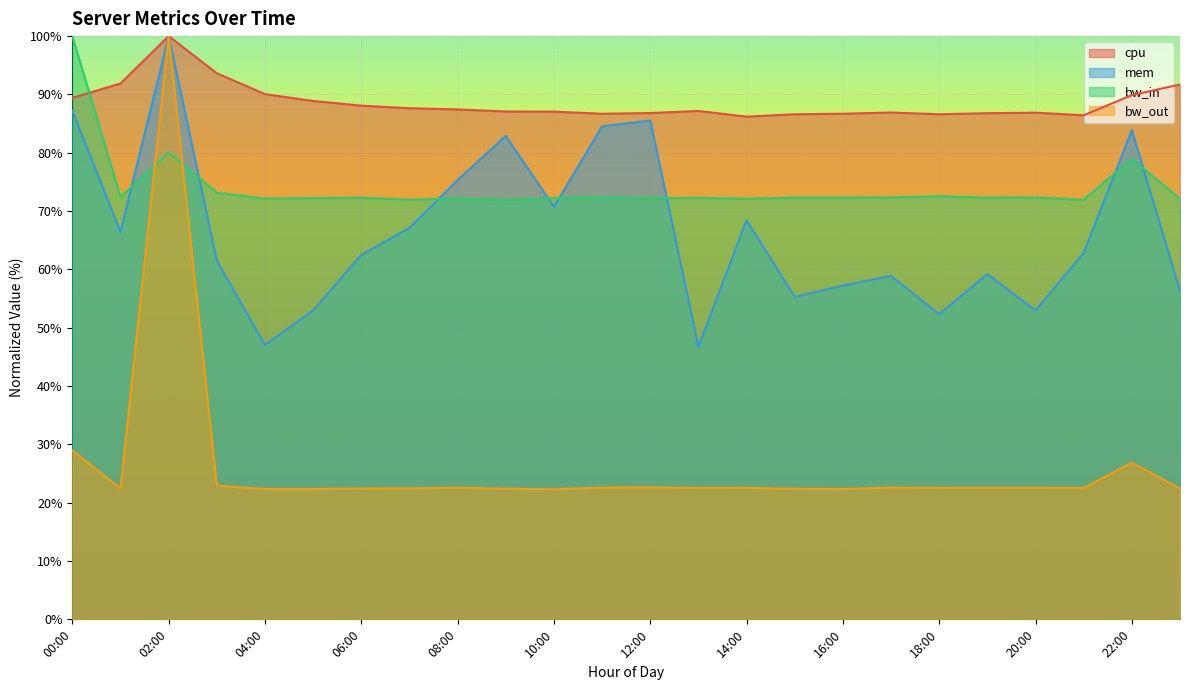

What is the value of the bw_out point at the 22nd from the left?

22.5